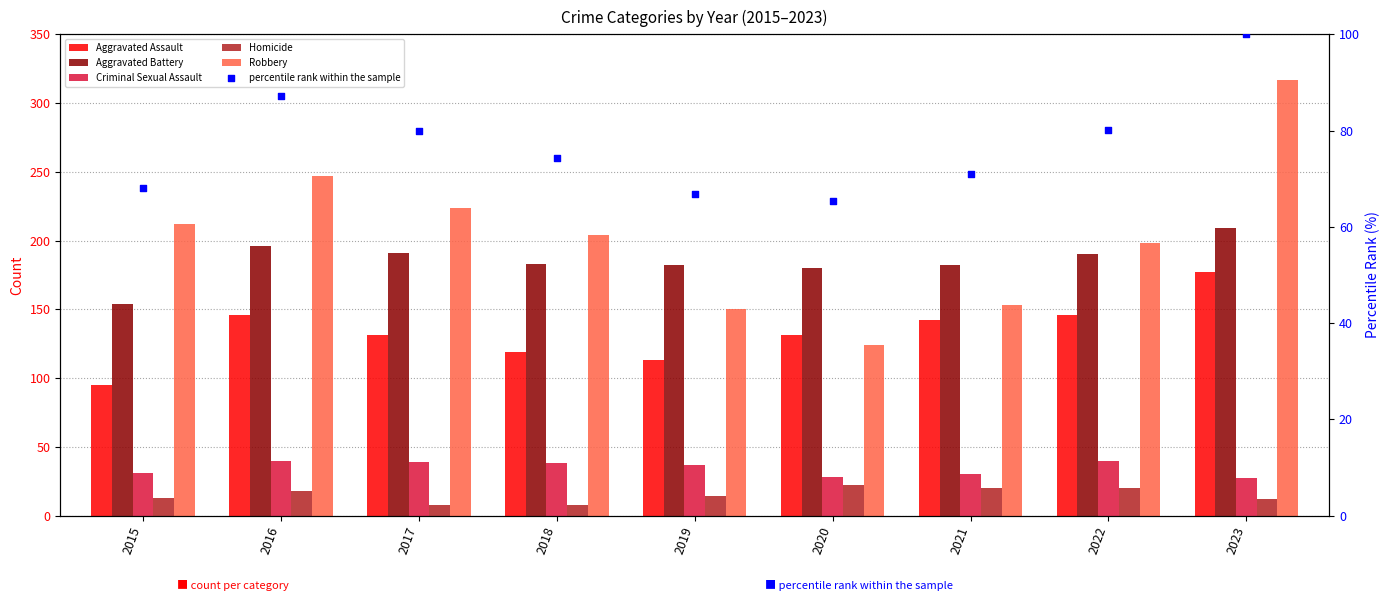

What are all the series names shown in the legend?

Aggravated Assault, Aggravated Battery, Criminal Sexual Assault, Homicide, Robbery, percentile rank within the sample